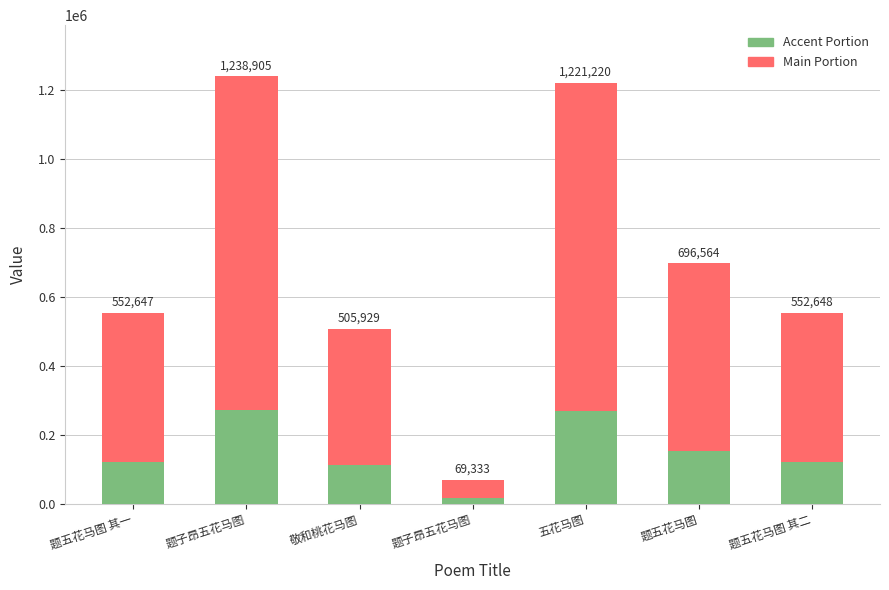

Which series changed the most between 敬和桃花马图 and 题子昂五花马图?

Main Portion